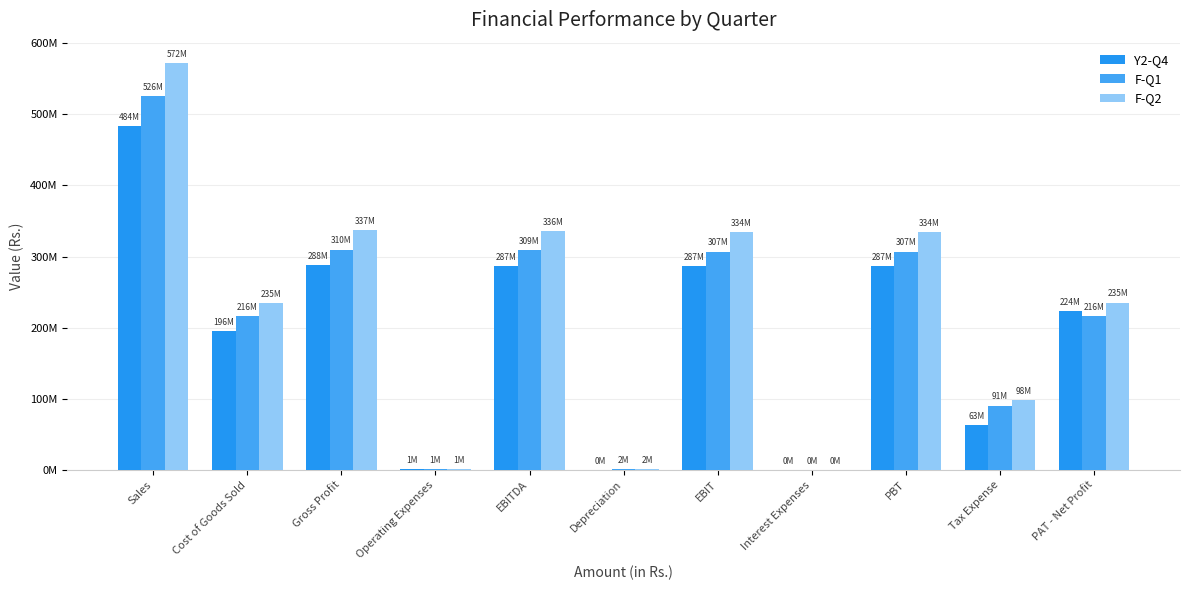

Is it true that F-Q2 equals 146995816.0 at Tax Expense?

False